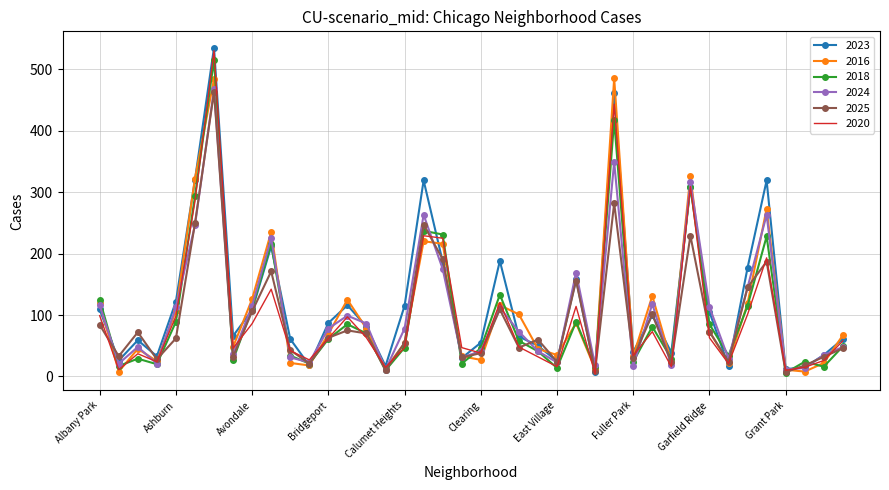

What is the maximum value shown in the chart?

535